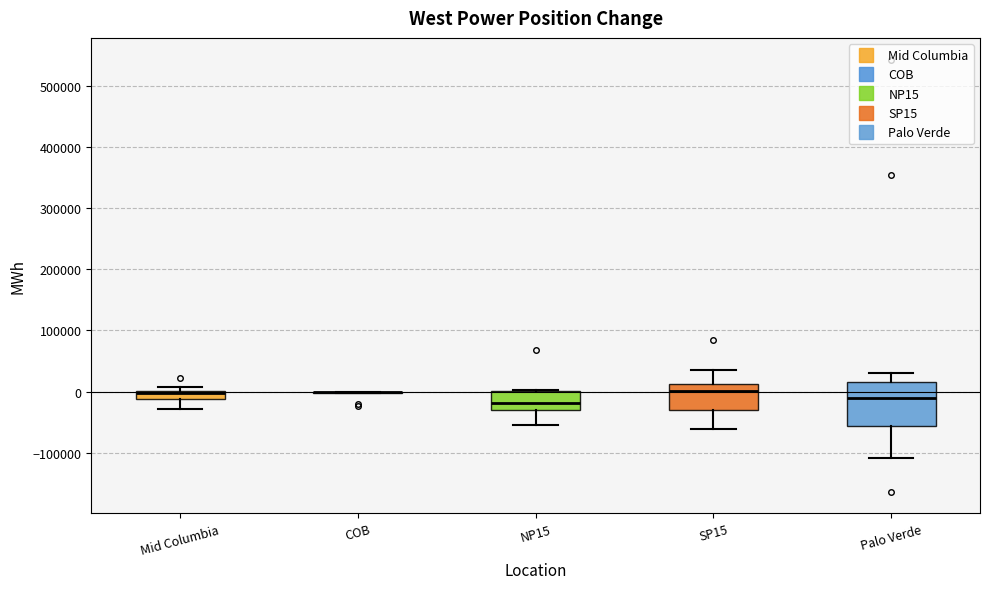

Comparing the boxes themselves (not the whiskers), which one is the tallest?

Palo Verde